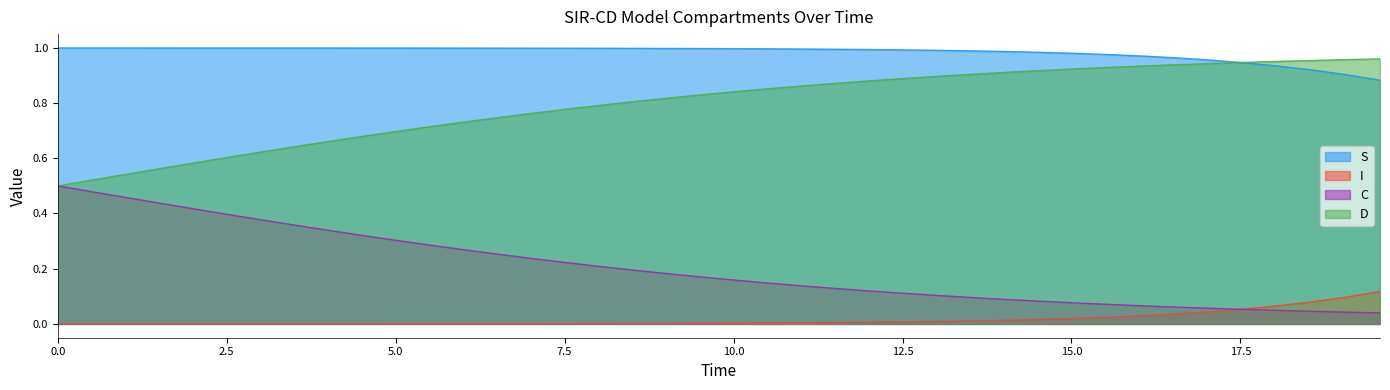

Which series has the largest total across all categories?

S